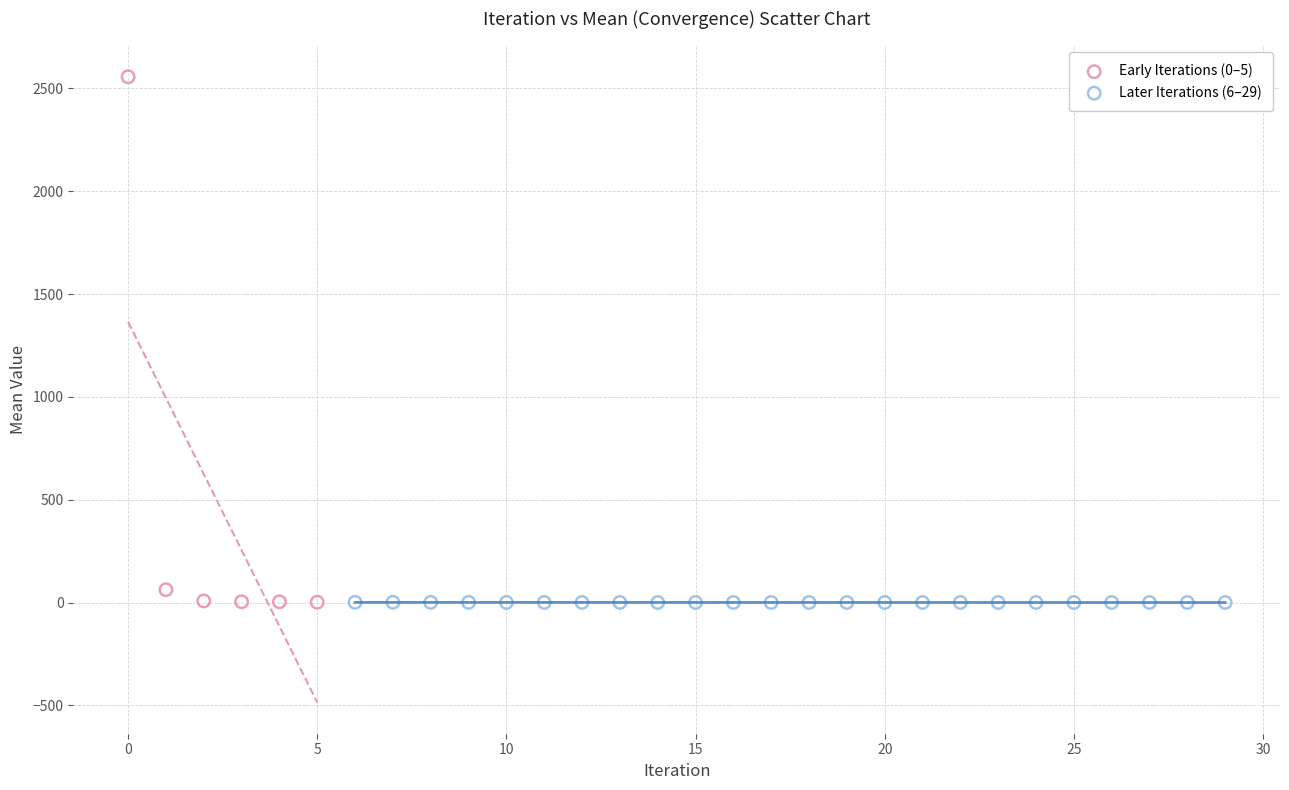

Which series reaches the maximum Y coordinate?

Early Iterations (0–5)